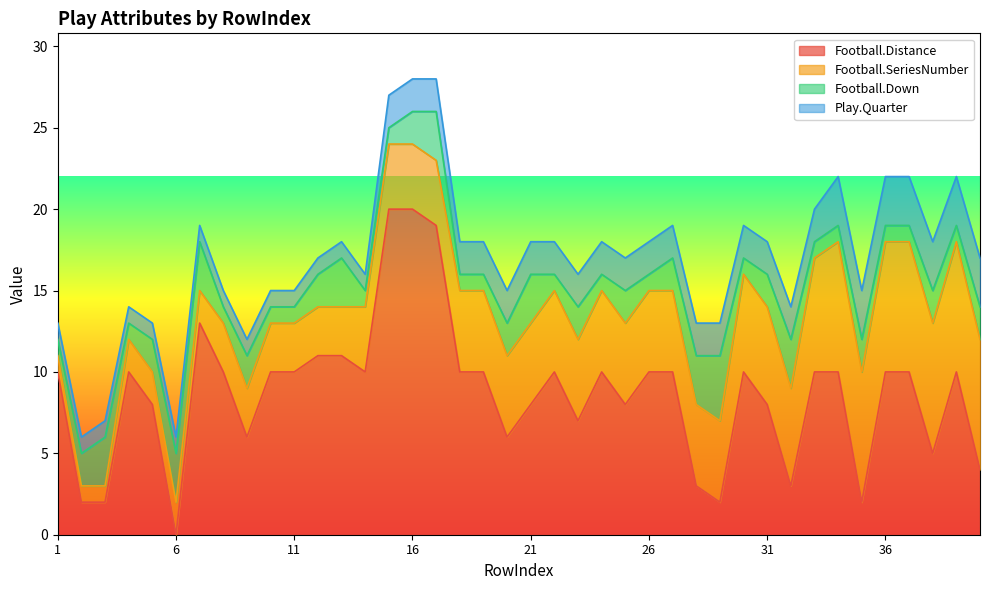

Which series changed the most between 5 and 35?

Football.Distance